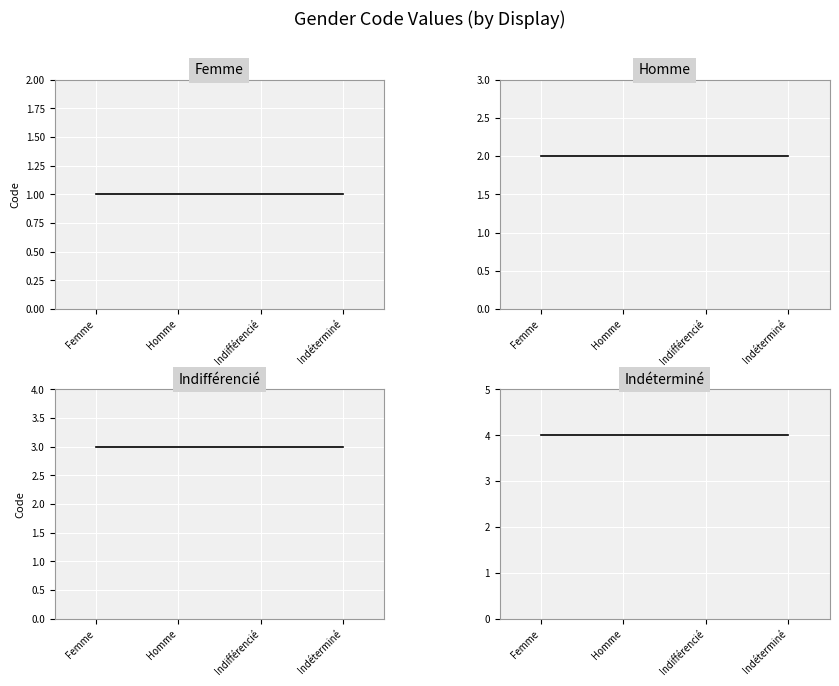

Reading left to right, extract all data points from this chart.

Femme: 1	1	1	1
Homme: 2	2	2	2
Indifférencié: 3	3	3	3
Indéterminé: 4	4	4	4